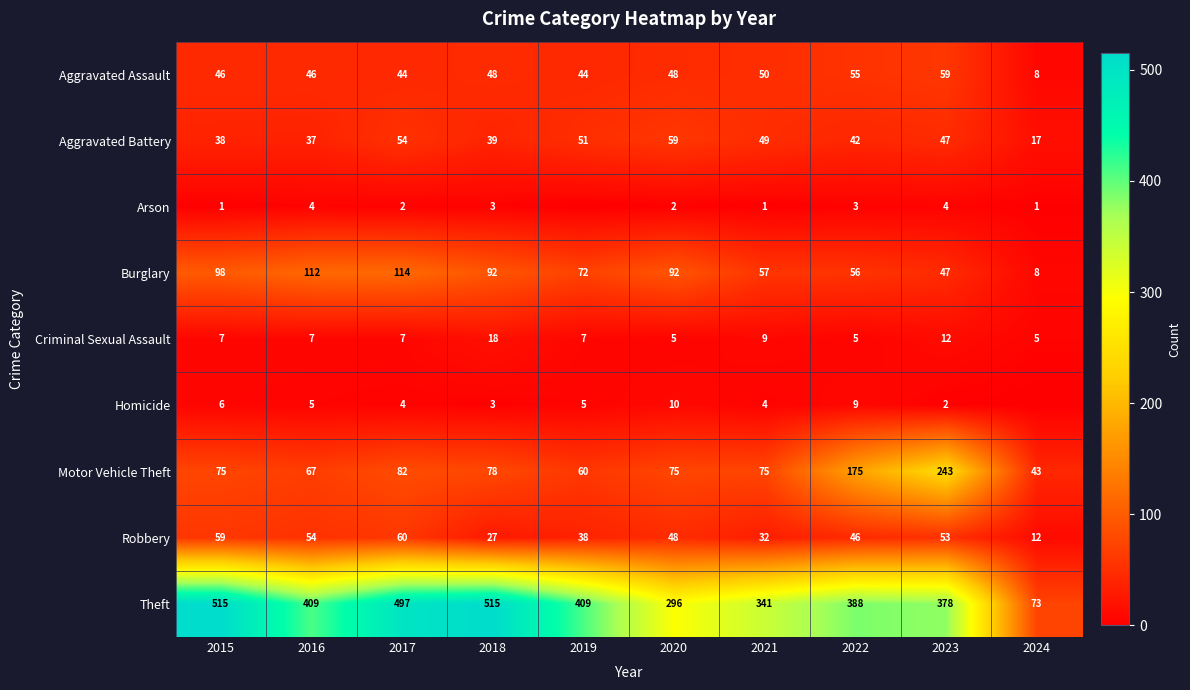

How many distinct data groups are displayed?

9